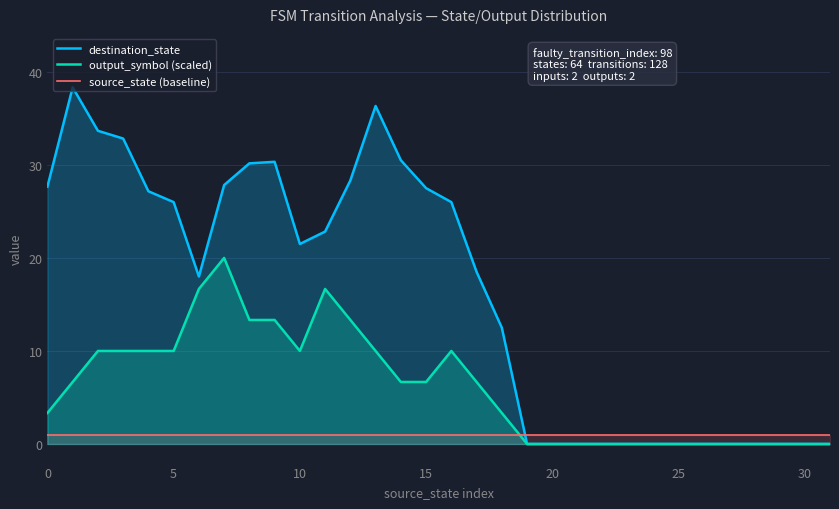

What is the difference between the maximum and minimum values in the destination_state series?

38.3